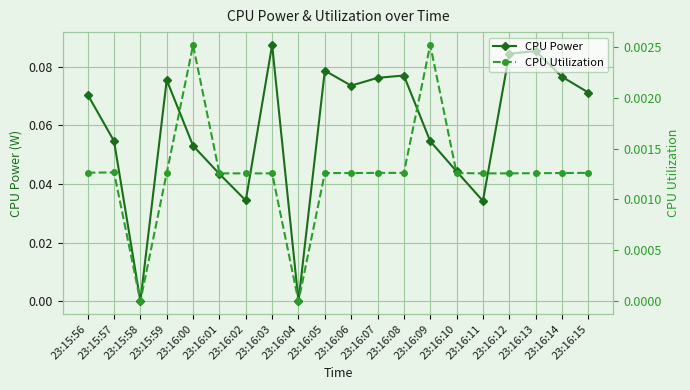

What is the label of the 9th point from the right?

23:16:07